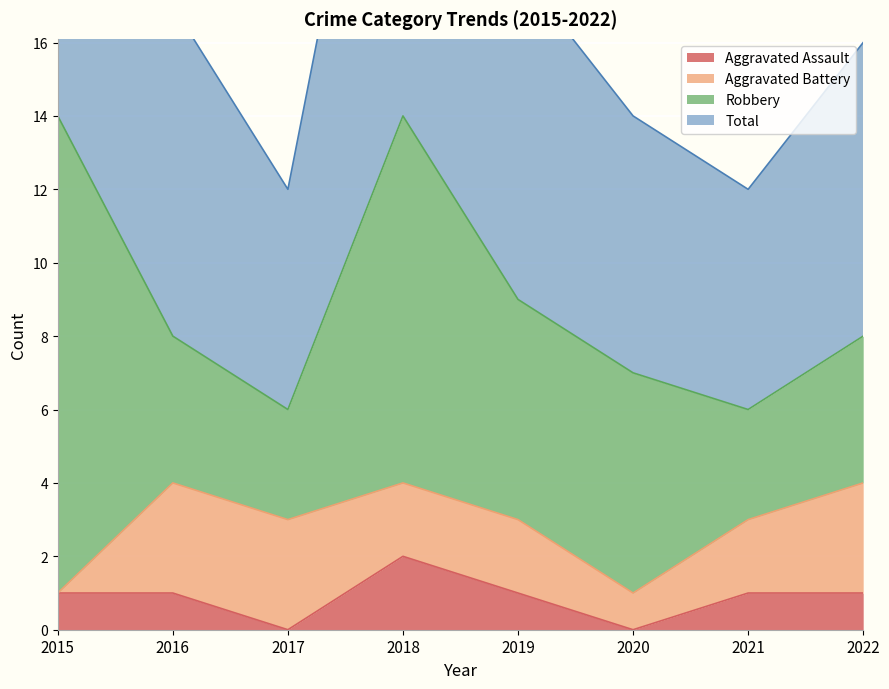

True or false: Aggravated Assault has a value of 1 at 2021.

True